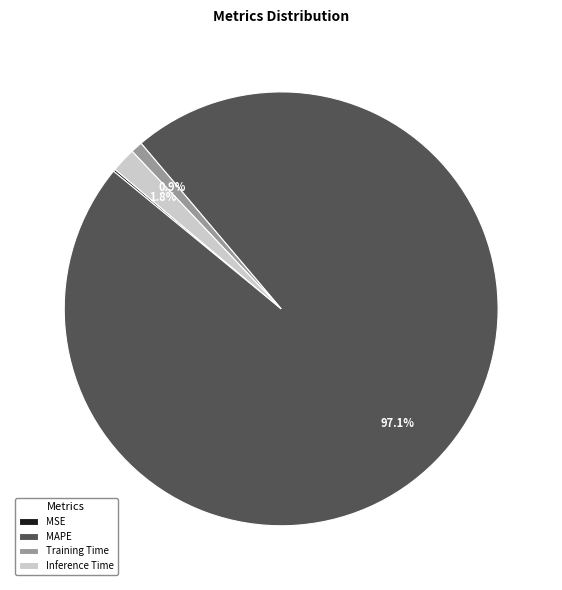

To the nearest percent, what is the combined percentage of Training Time and MAPE?

98%